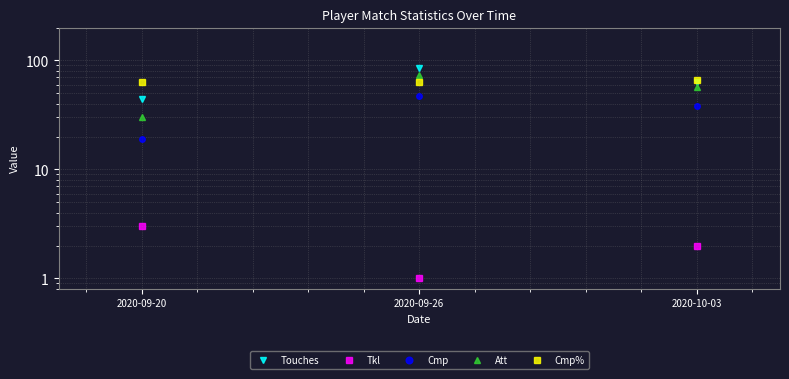

What is the label of the 1st point from the left?

2020-09-20